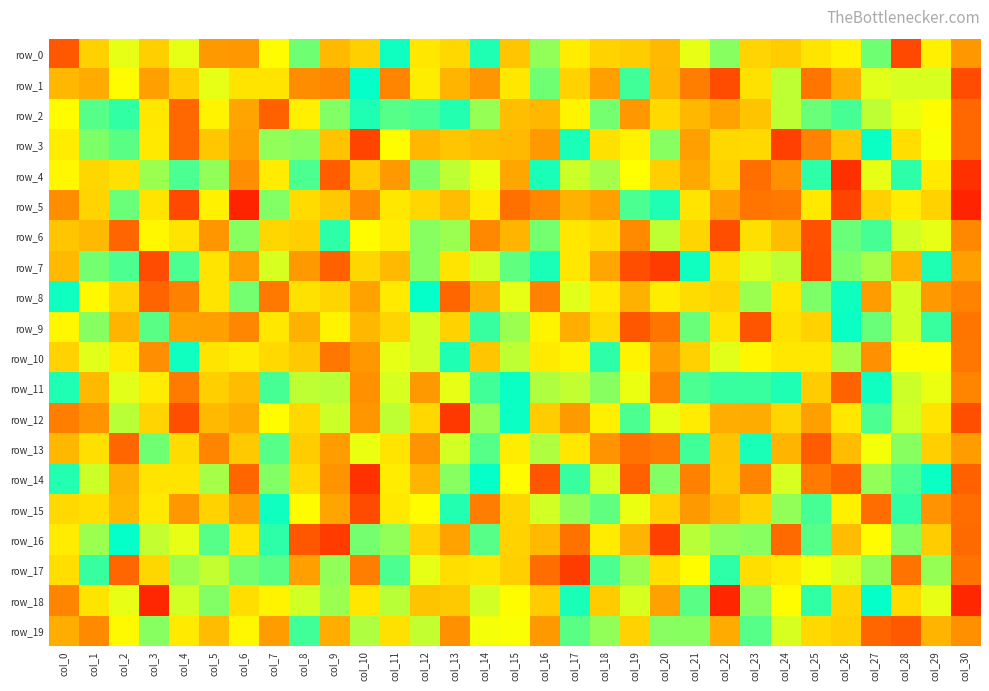

Which has a higher value, col_25 or col_5?

col_25